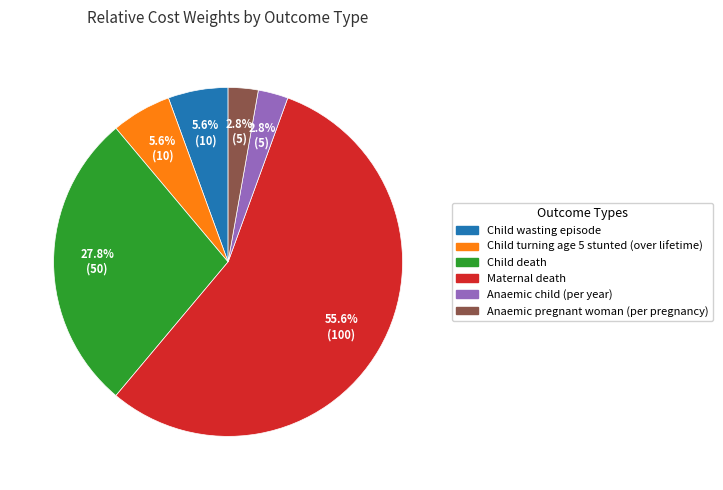

Which slice is the largest?

Maternal death